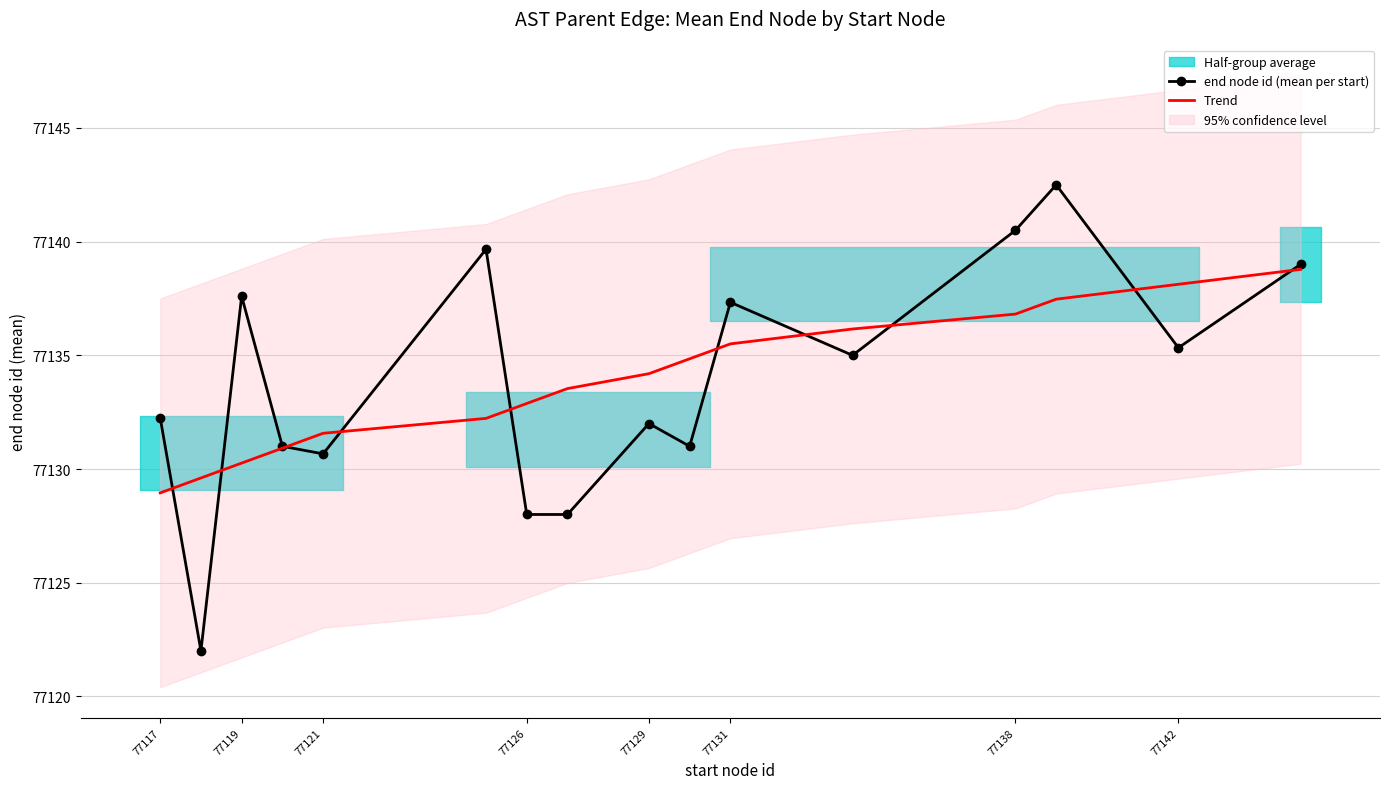

True or false: end node id (mean per start) and Trend cross at least once.

True